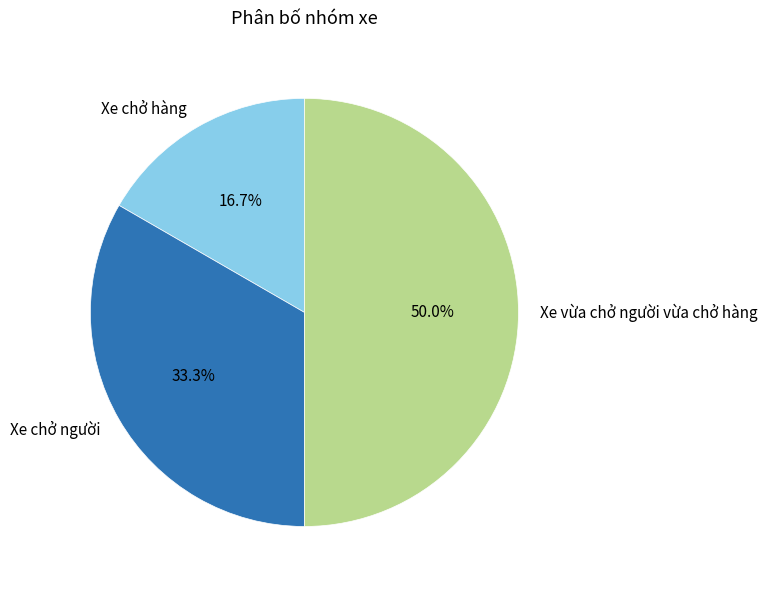

Count the number of slices in the pie.

3